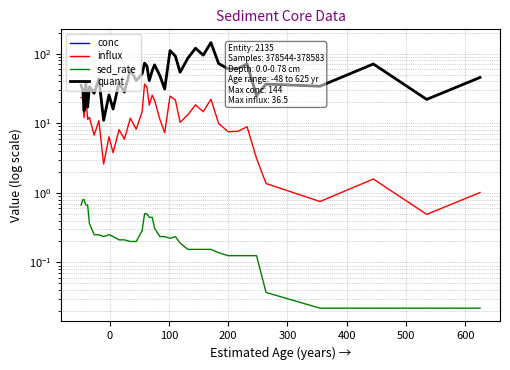

How many interior local peaks does the sed_rate series have?

2